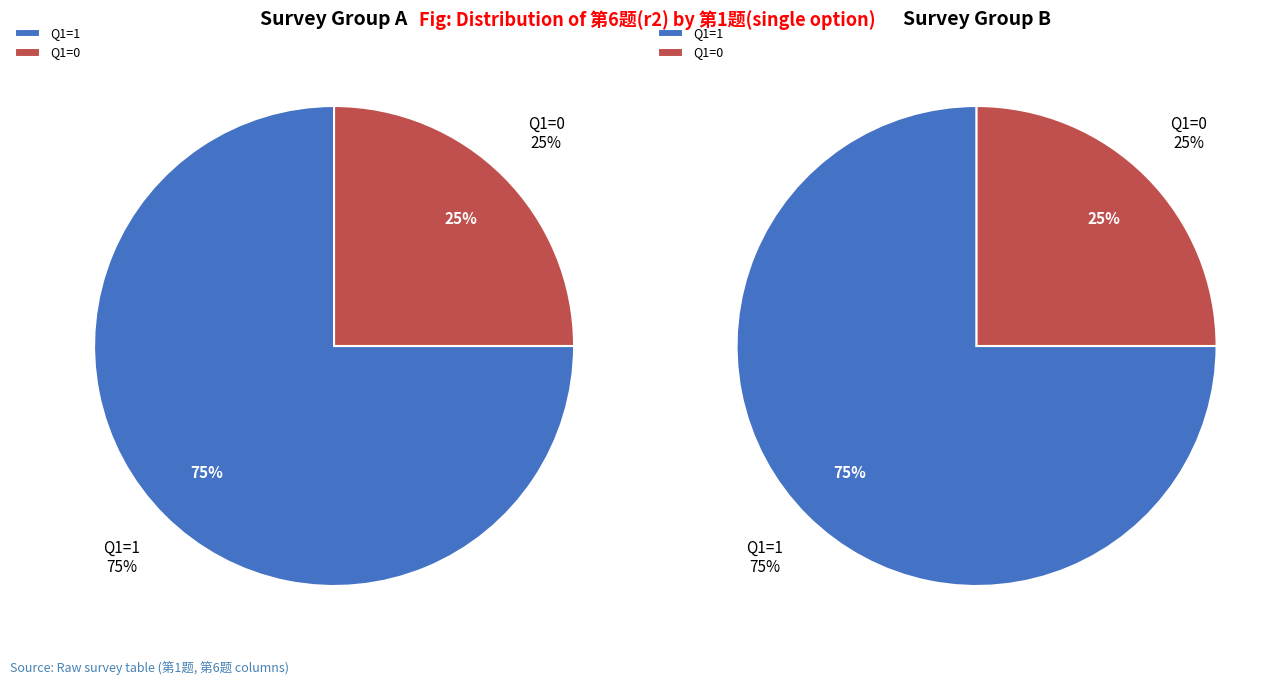

True or false: 0 accounts for 10% of the total.

False